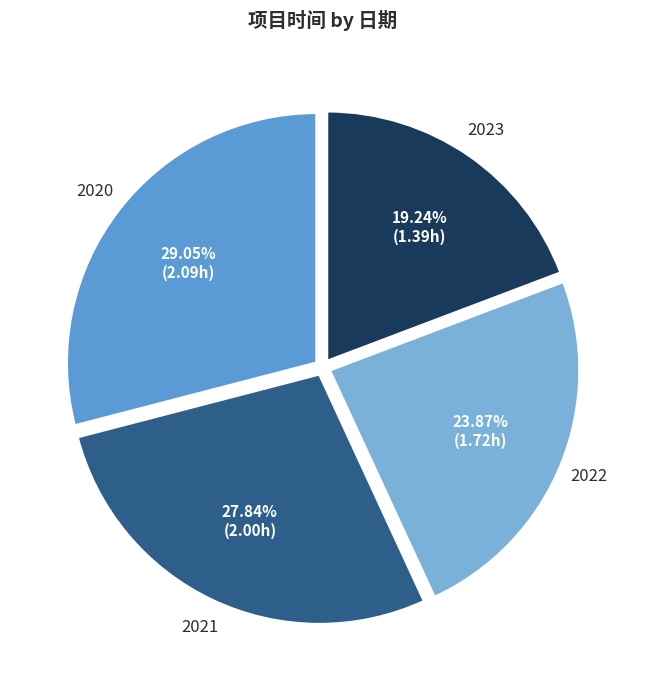

Rank the categories by value from lowest to highest.

2023, 2022, 2021, 2020